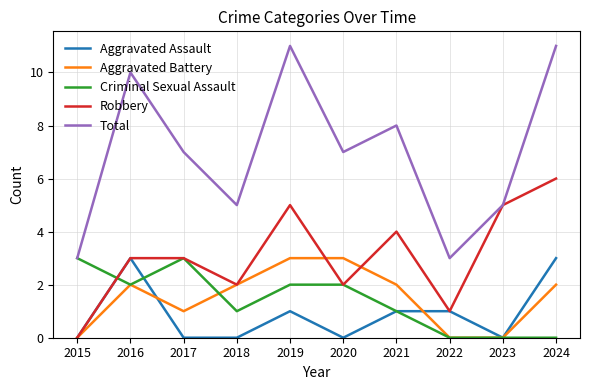

What is the maximum value for Aggravated Battery?

3